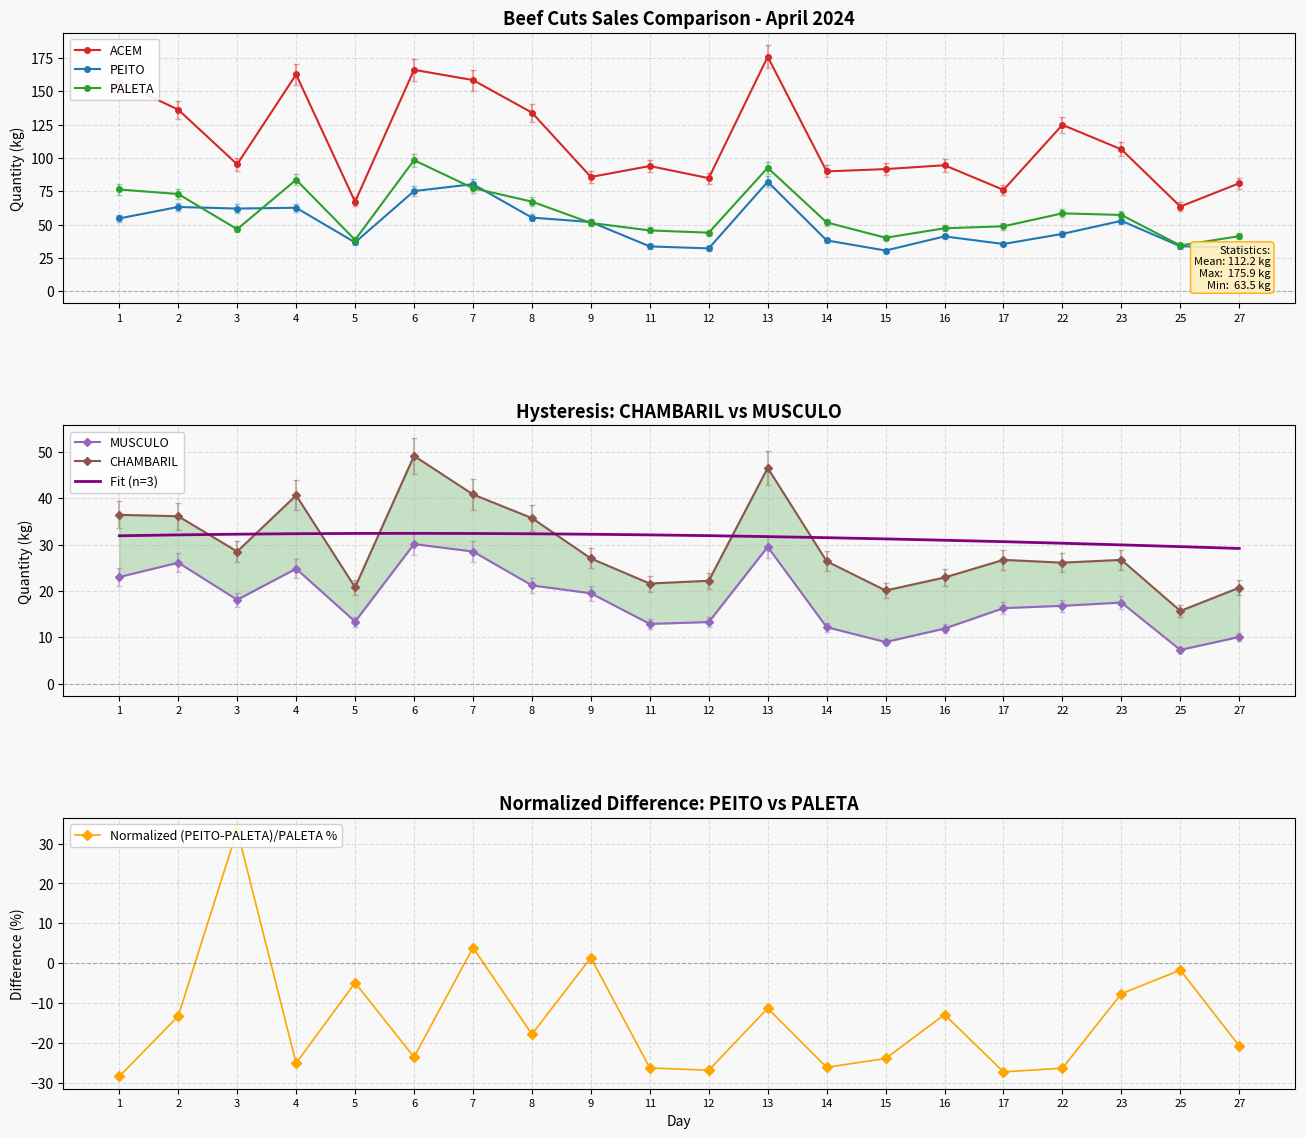

Where does the CHAMBARIL series first go above 26?

1